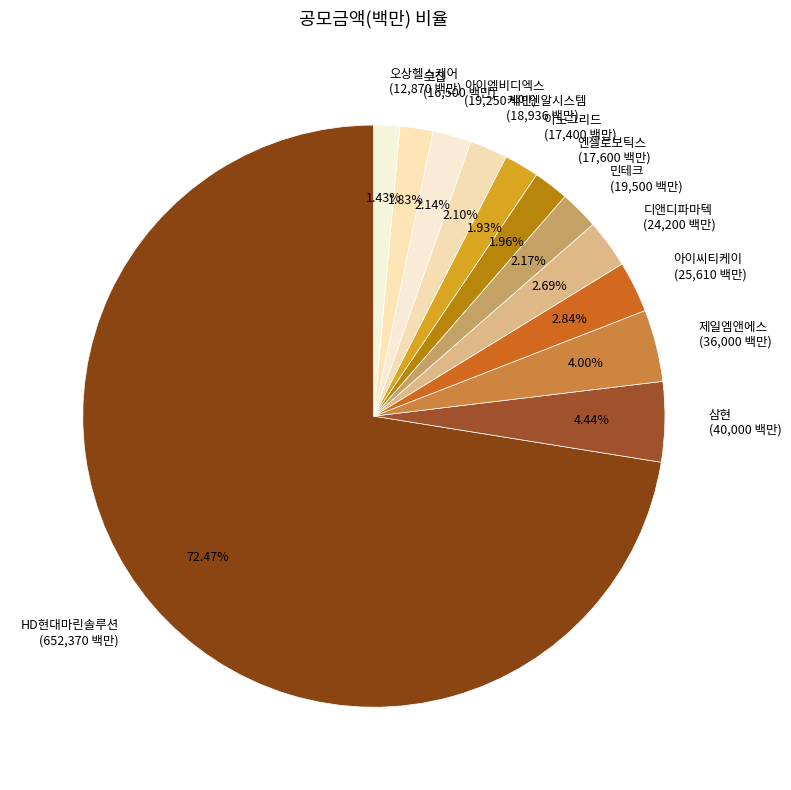

To the nearest percent, what portion does 디앤디파마텍 represent?

3%